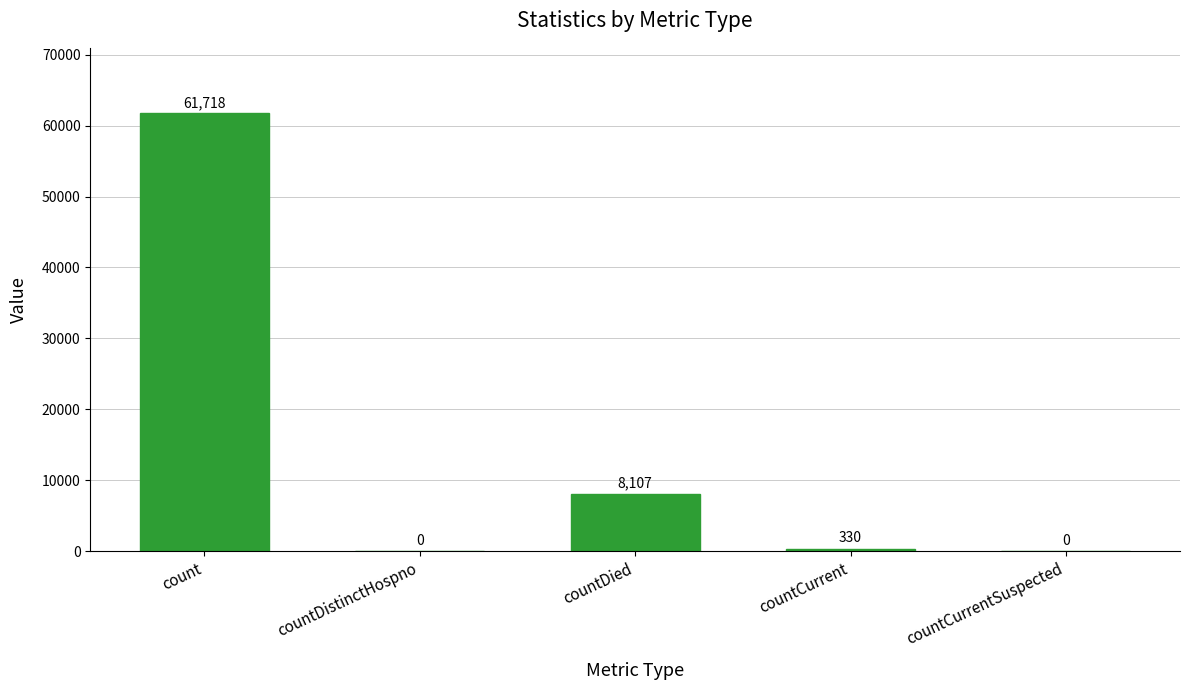

What is the maximum value shown in the chart?

61718